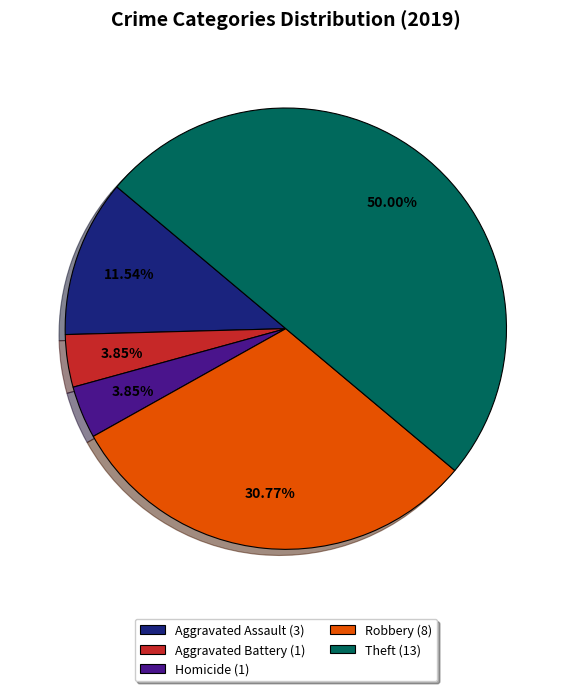

Does Robbery (8) represent more than half of the total?

No